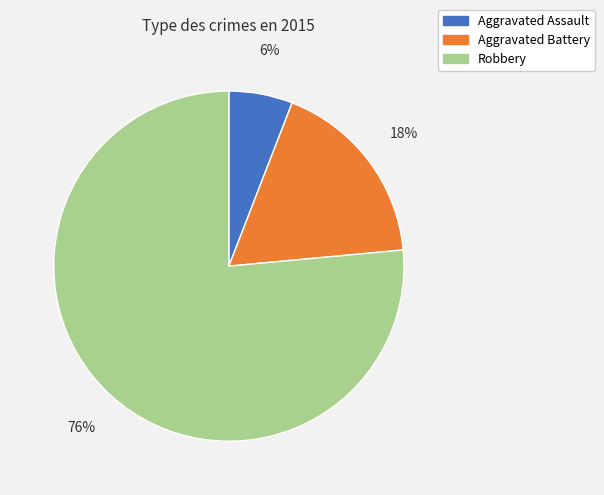

To the nearest percent, what portion does Aggravated Battery represent?

18%